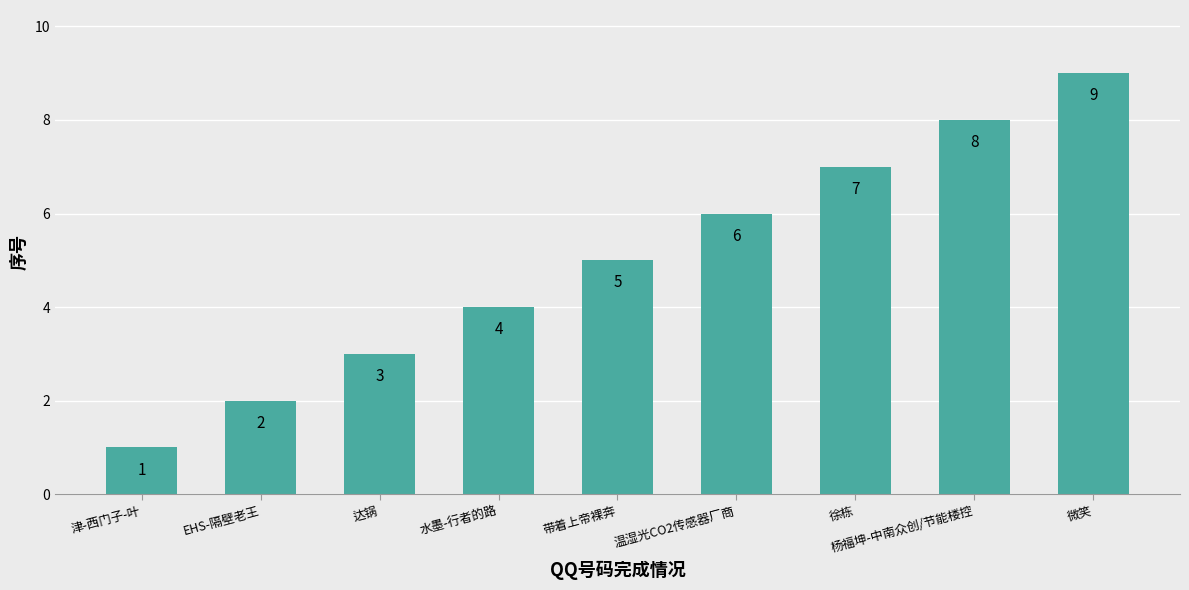

True or false: the data shows 5 at 达锅.

False